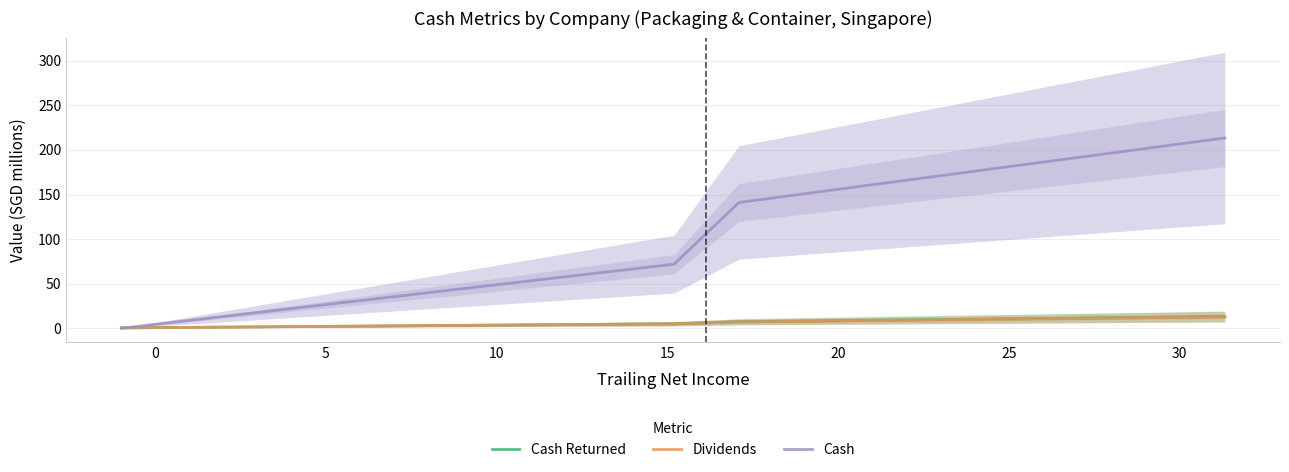

Reading right to left, transcribe all the data shown in this chart.

Cash Returned: 13.4	7.6	5.2	0.7
Dividends: 13.1	7.2	5.2	0.7
Cash: 213.3	141.1	72.0	0.2